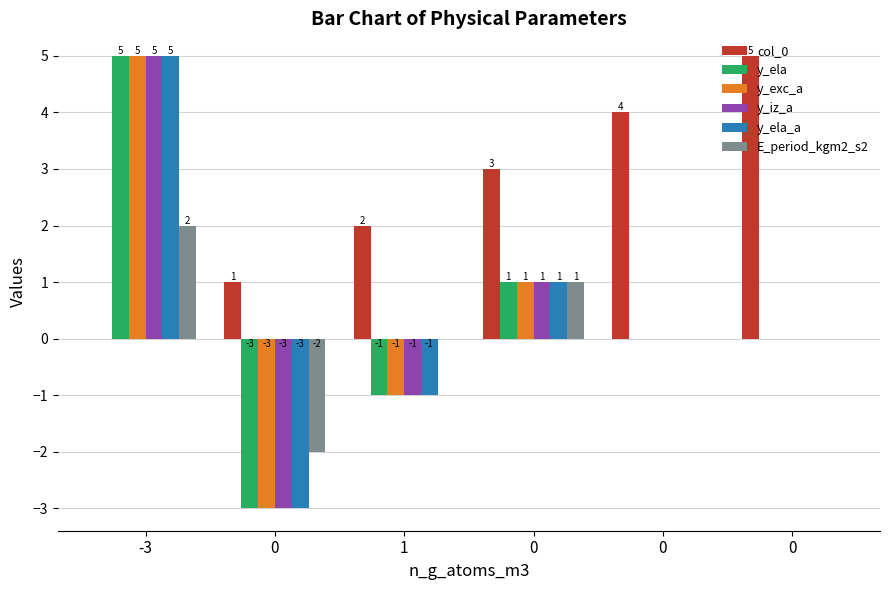

The y_ela series shows 0 at 0. True or false?

True